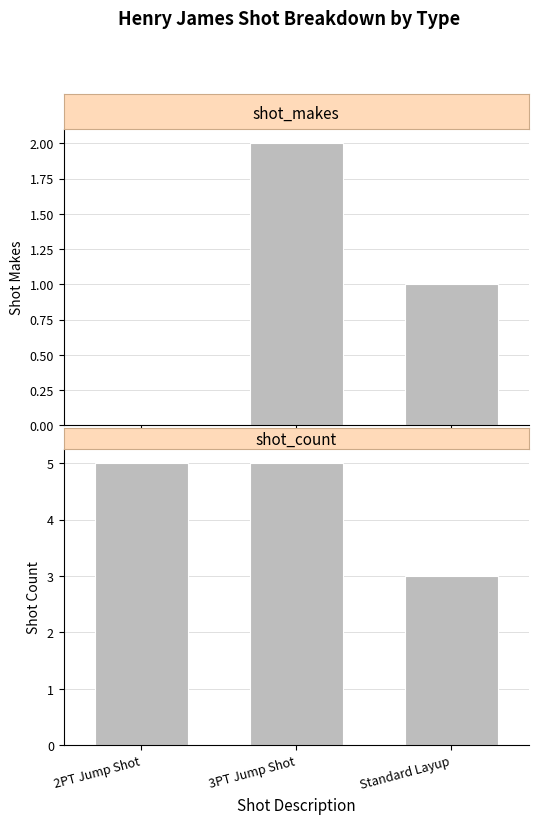

Which category has the lowest value in the shot_count series?

Standard Layup